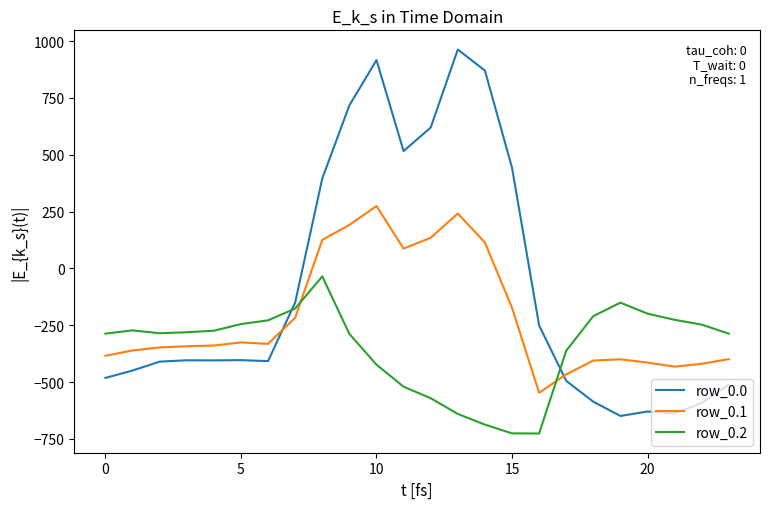

True or false: row_0.0 and row_0.2 intersect in this chart.

True